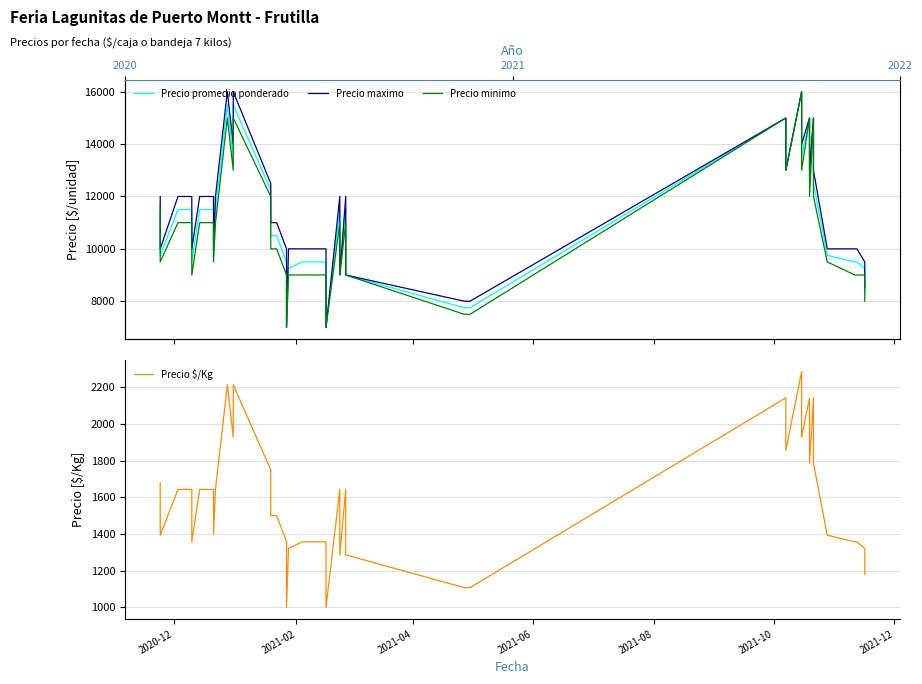

In Precio maximo, how many points are higher than both neighbors (excluding endpoints)?

8